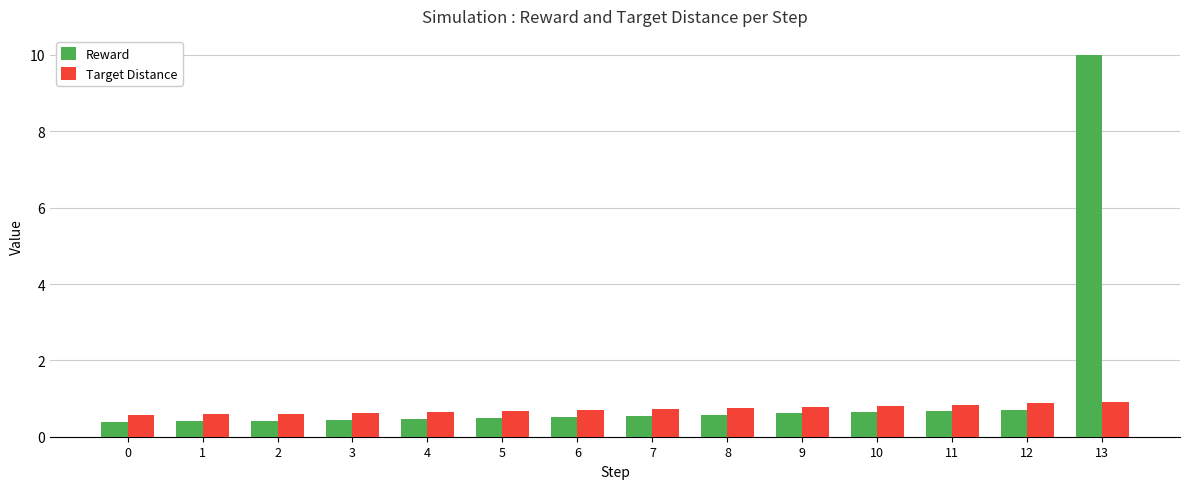

What is the highest value of the Target Distance series?

0.9